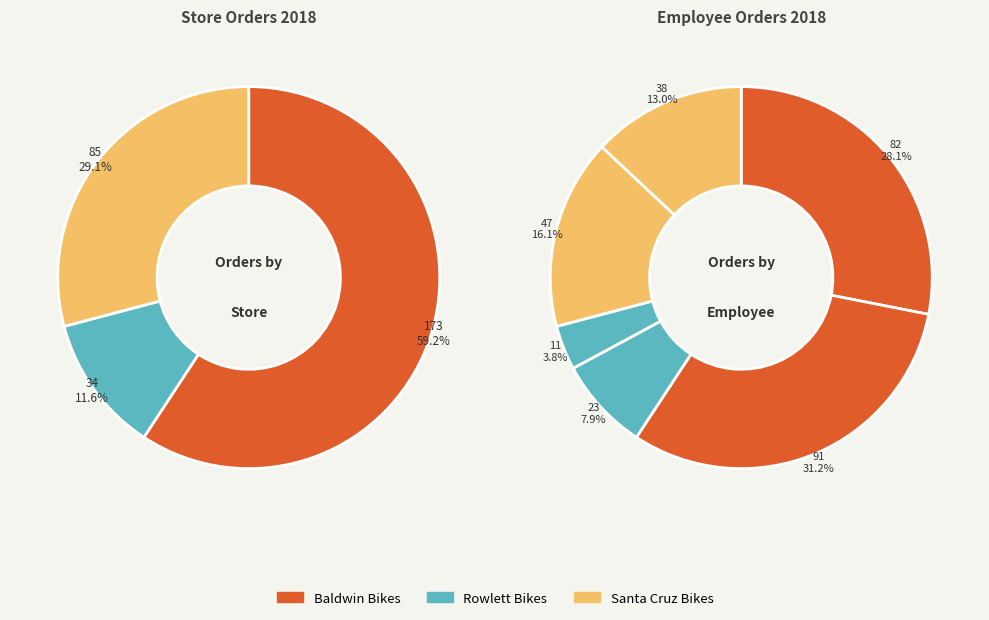

What percentage is NOT represented by Genna Serrano
(Santa Cruz)?

83.9%